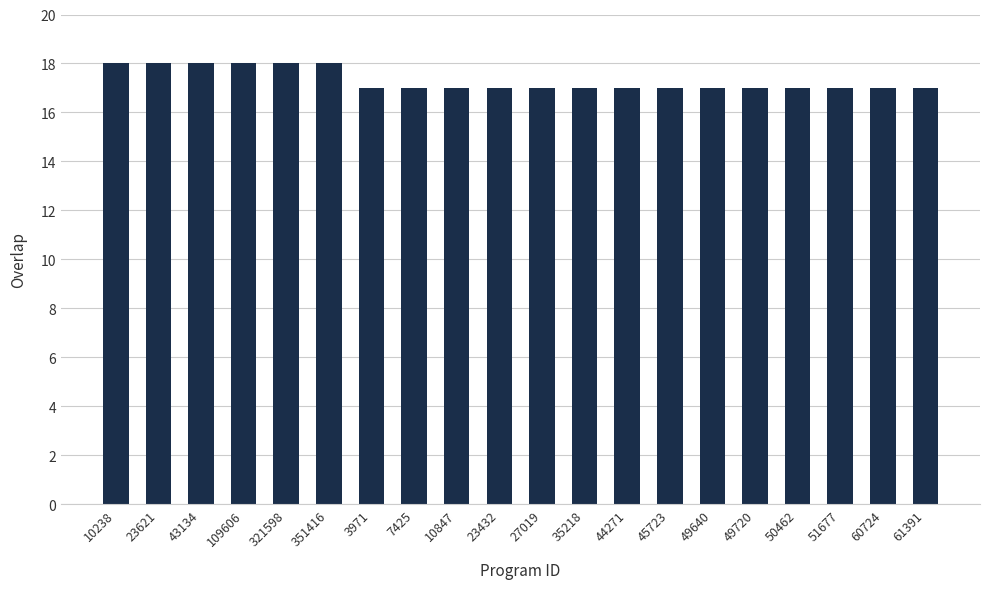

Reading right to left, transcribe all the data shown in this chart.

17	17	17	17	17	17	17	17	17	17	17	17	17	17	18	18	18	18	18	18